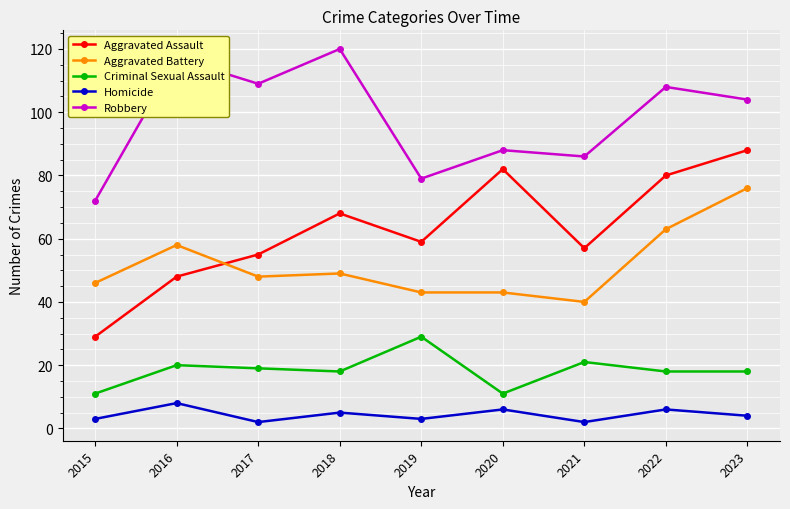

At which category is the sum across all series the highest?

2023